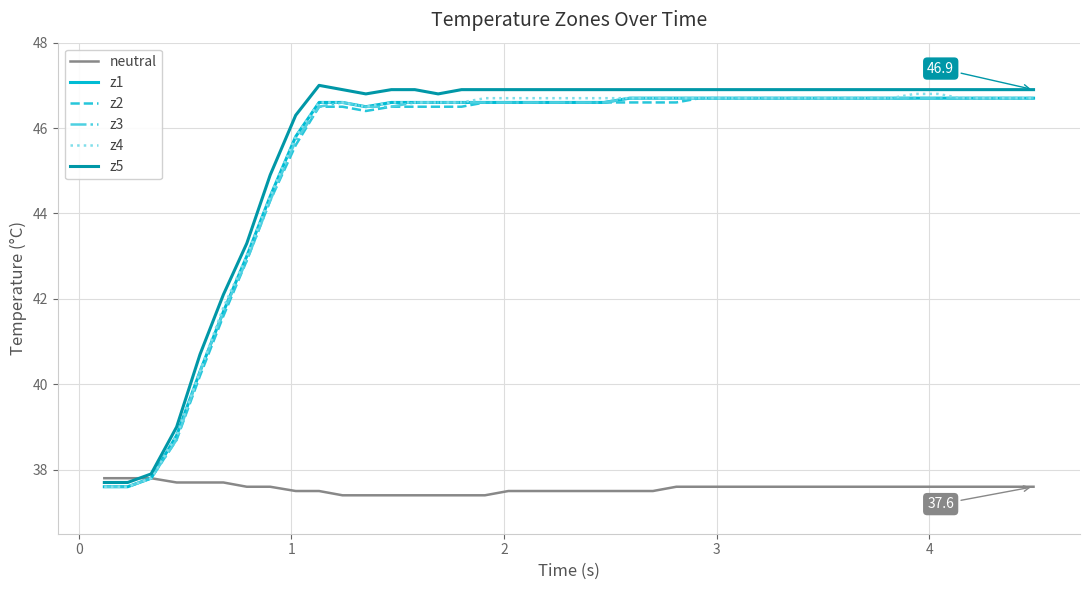

What is the highest value of the z1 series?

46.7